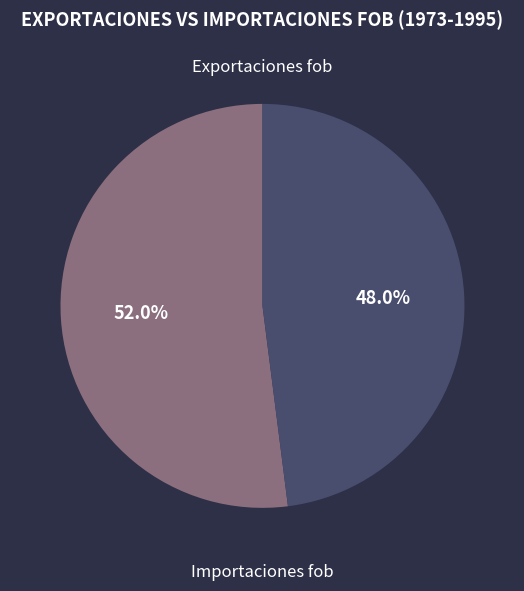

How many slices are in this pie chart?

2